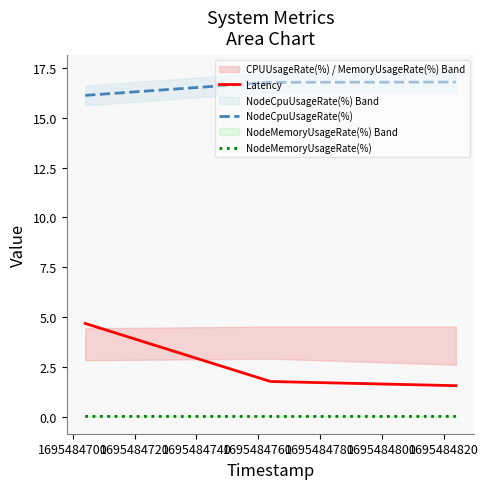

What is the sum of the NodeCpuUsageRate(%) values at 1695484720 and 1695484700?

33.6